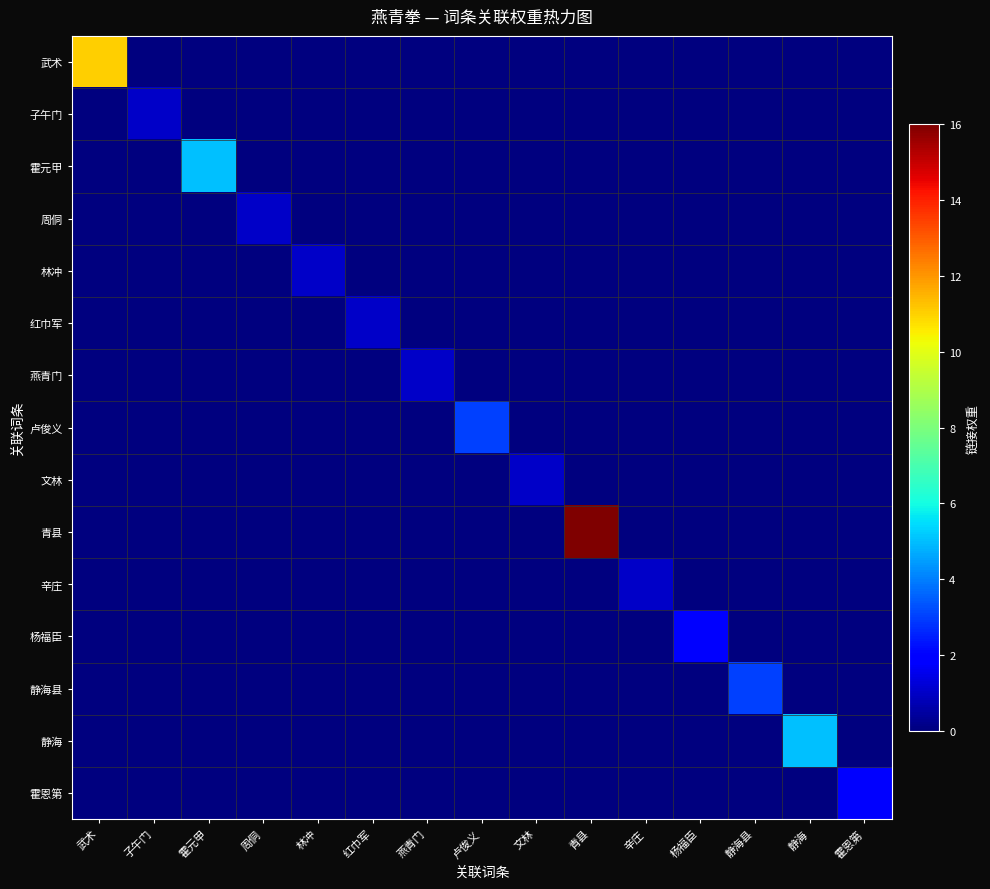

What is the greatest value displayed?

16